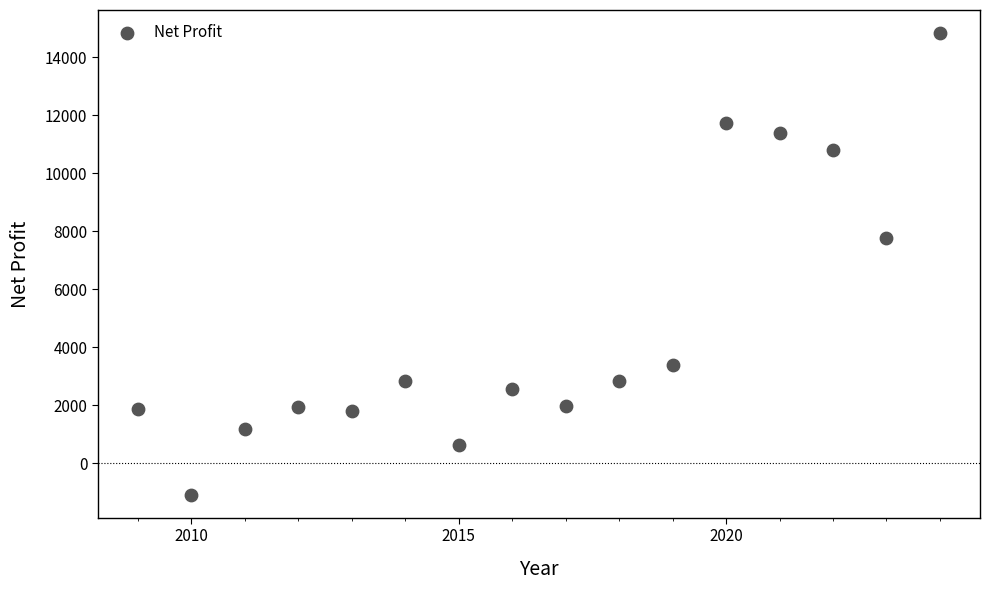

What Y value in the scatter plot is closest to 6874?

7756